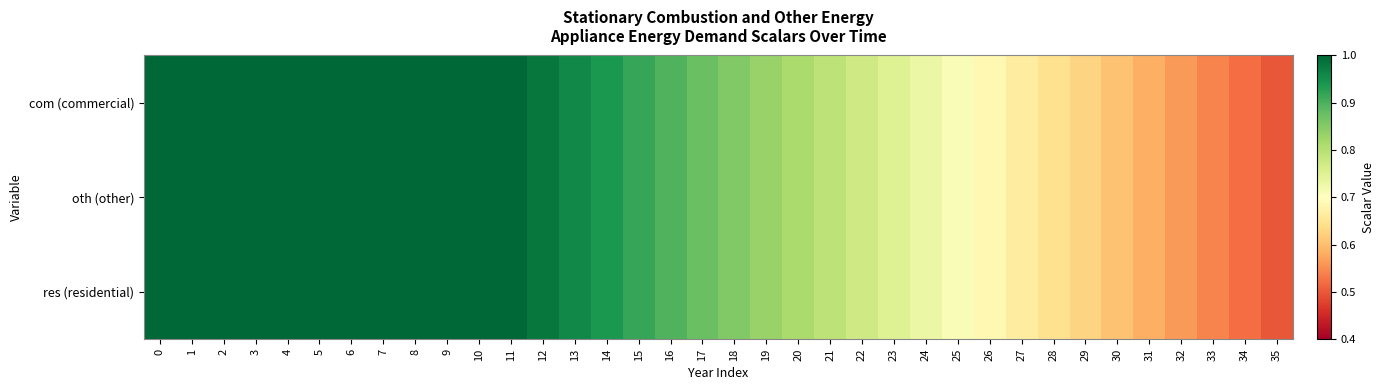

What is the maximum value shown in the chart?

1.0